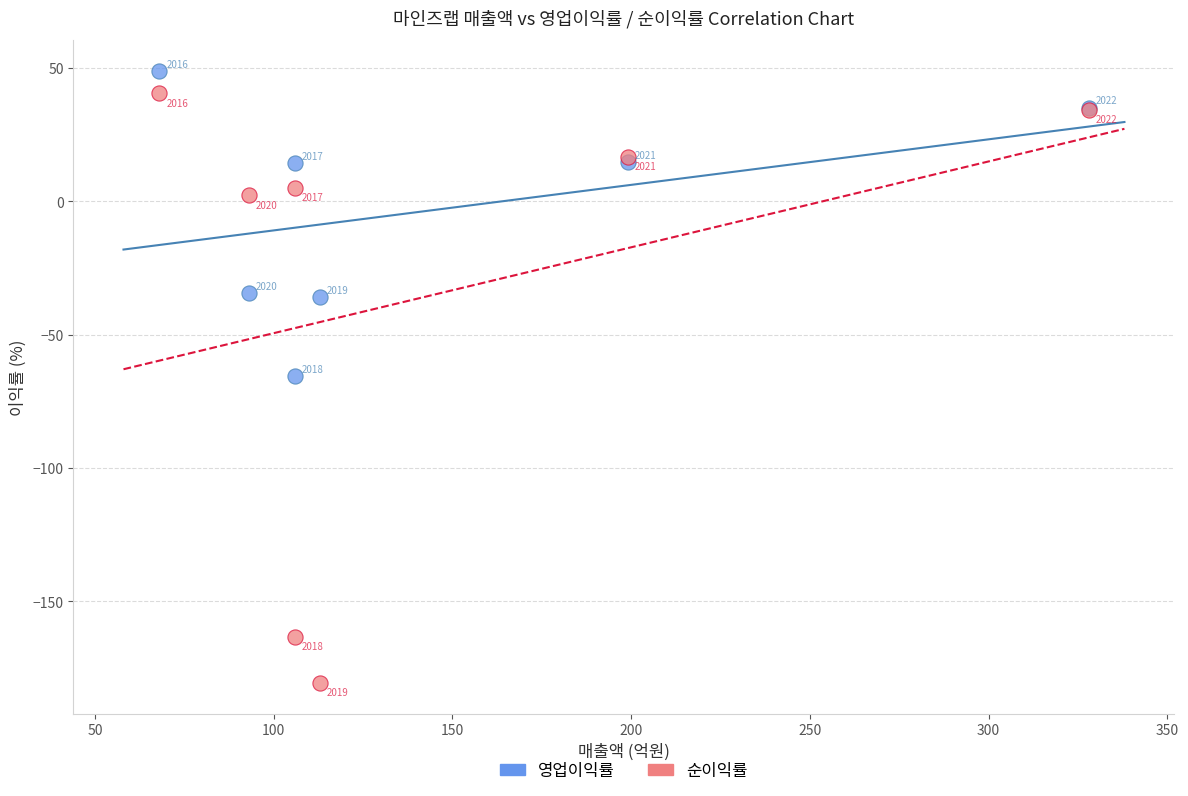

Which series has the widest spread of Y values?

순이익률